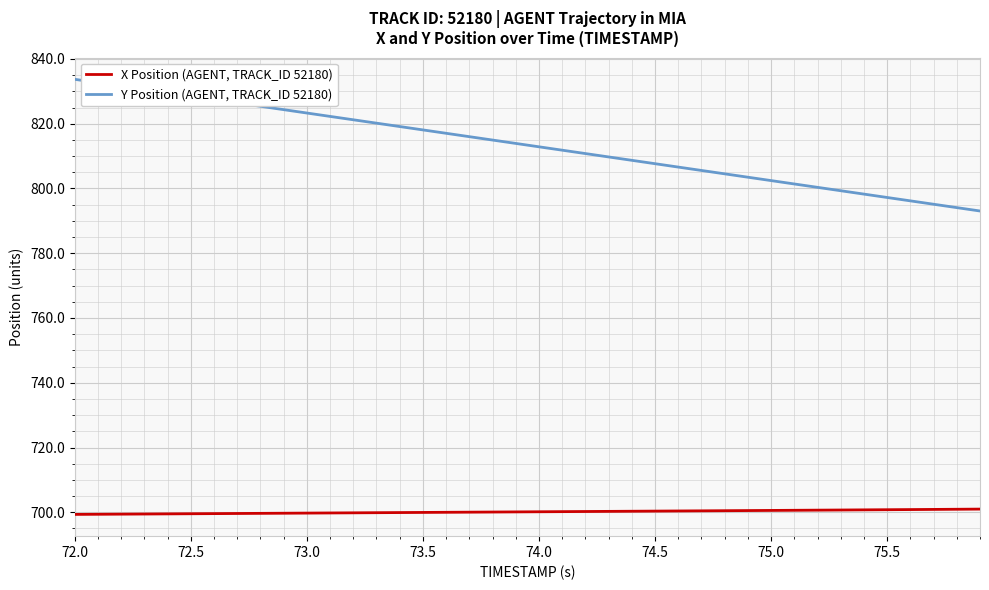

Which series has the largest total across all categories?

Y Position (AGENT, TRACK_ID 52180)